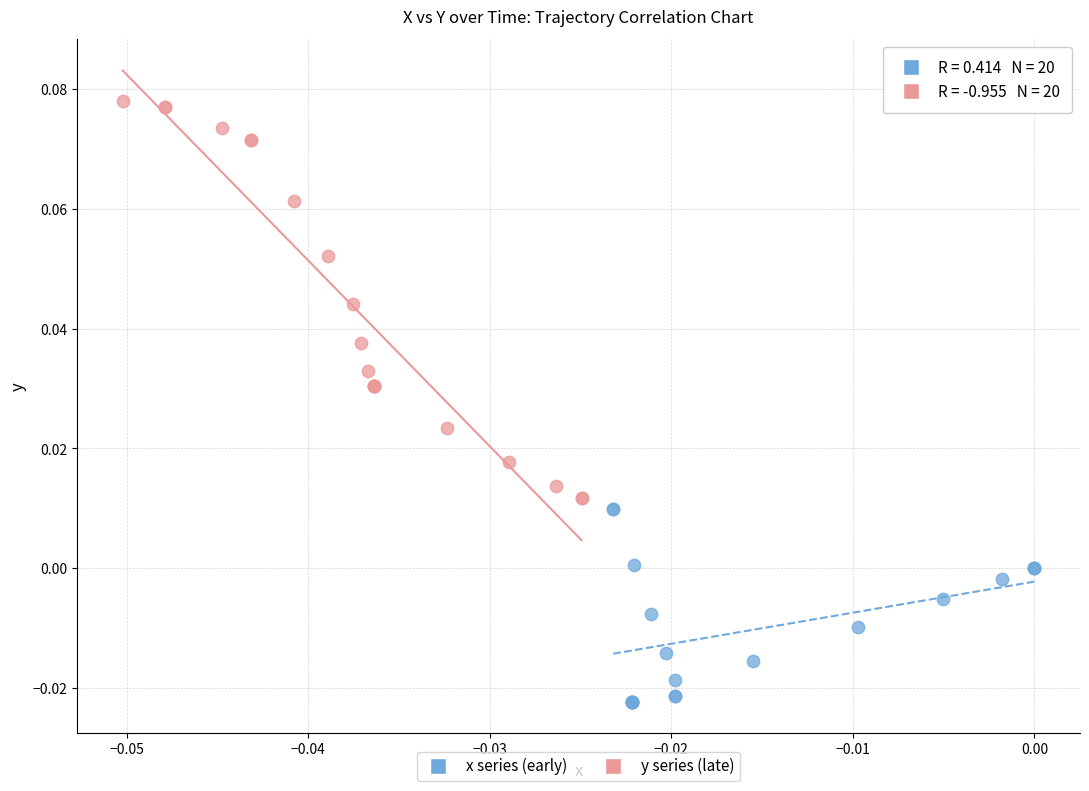

Which series contains the highest Y value?

y series (late)